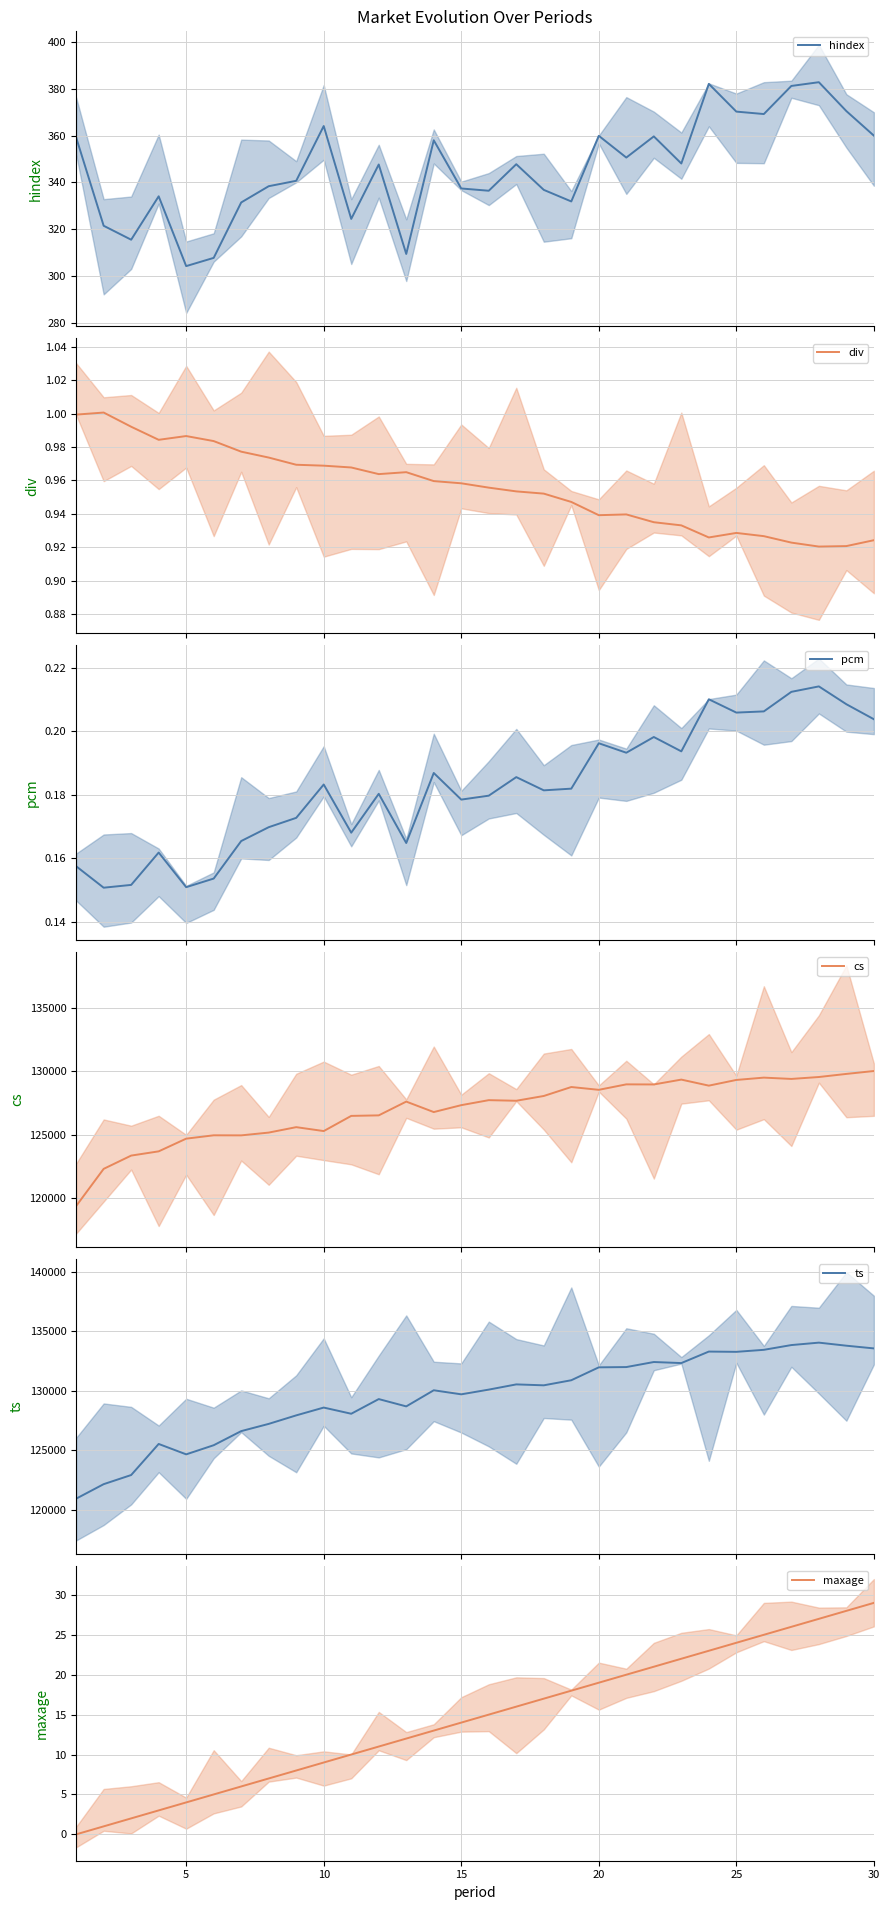

Which series has the widest spread of values?

ts